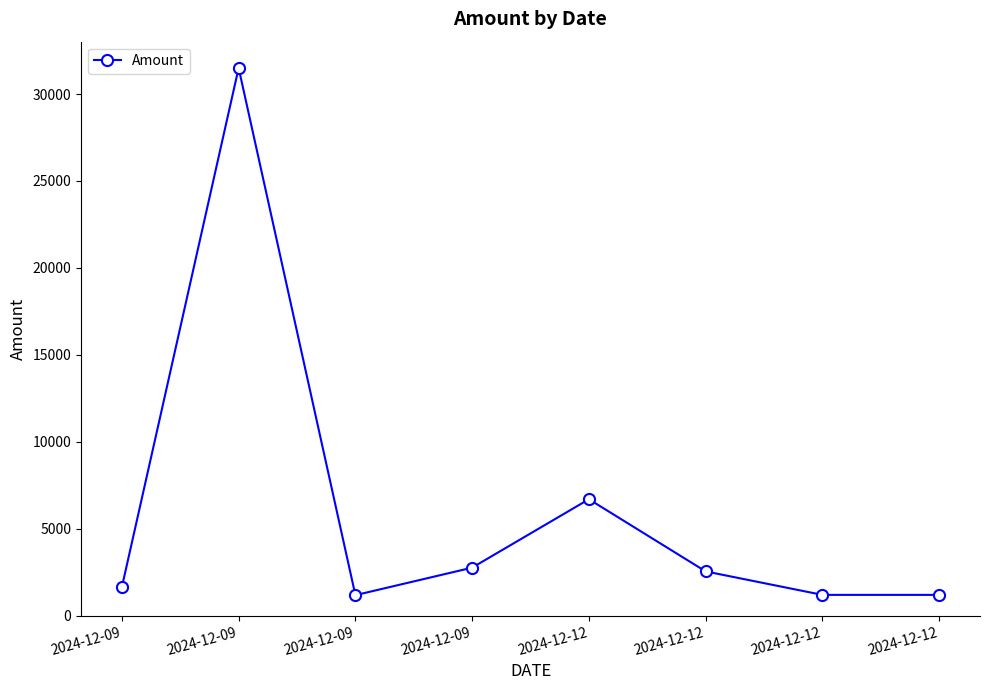

What is the smallest value displayed?

1182.6